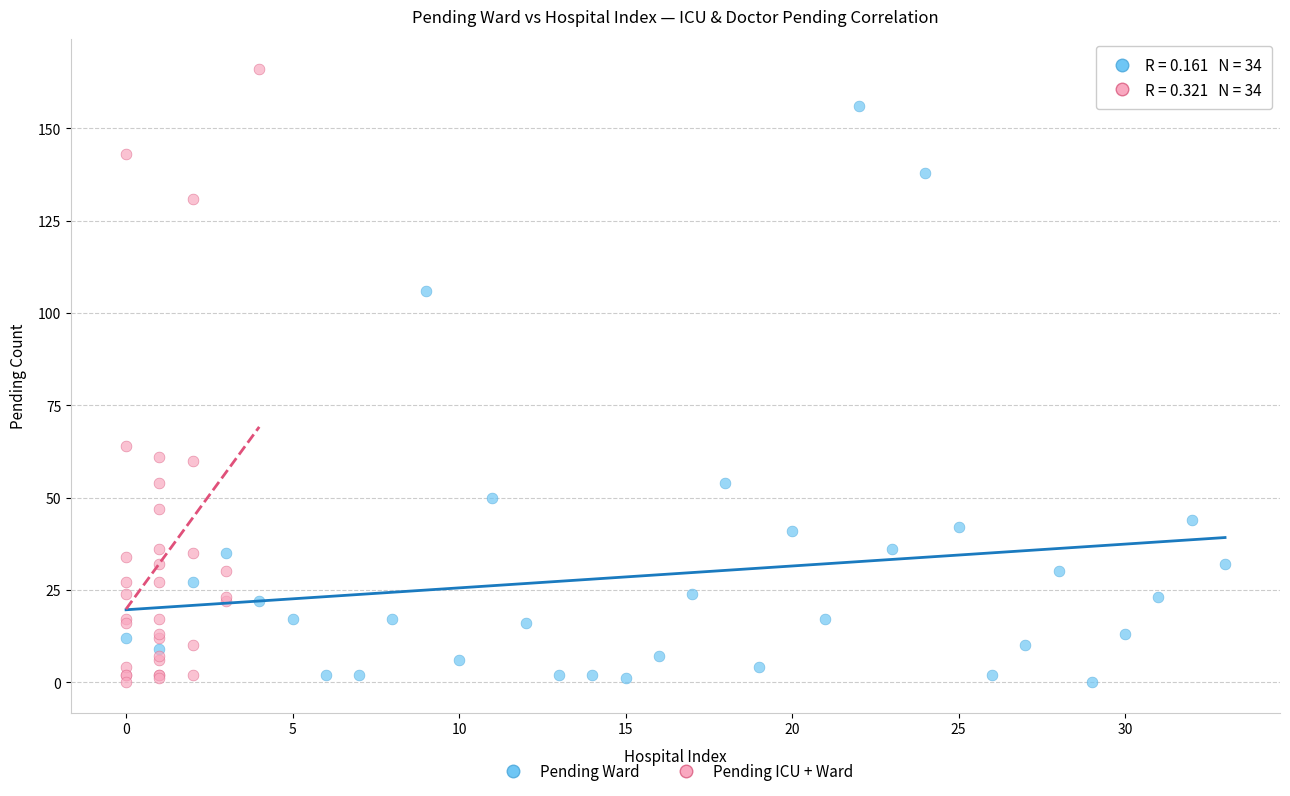

Which series contains the highest Y value?

Pending ICU + Ward